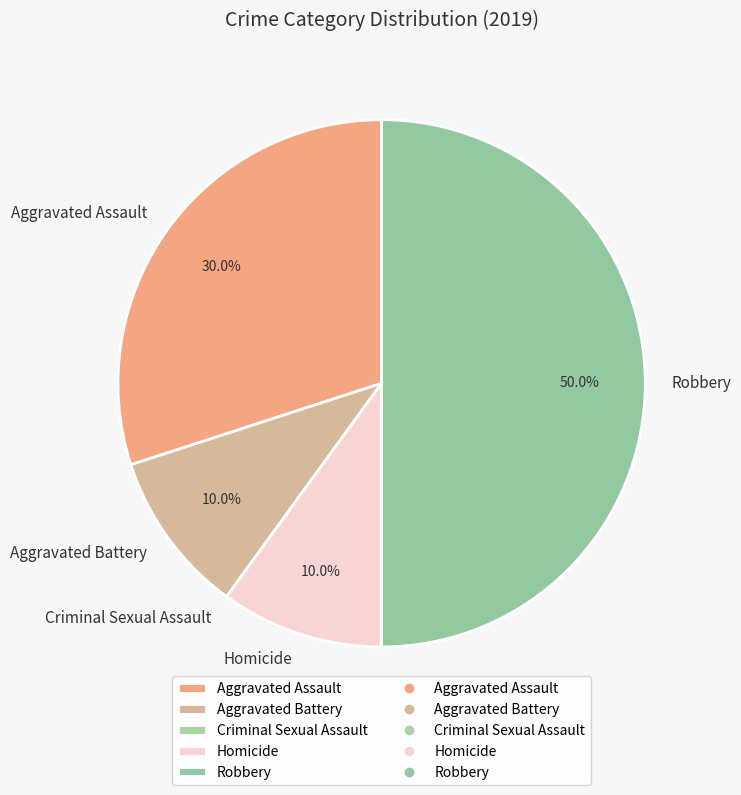

Is it true that Aggravated Assault is 30% of the pie?

True